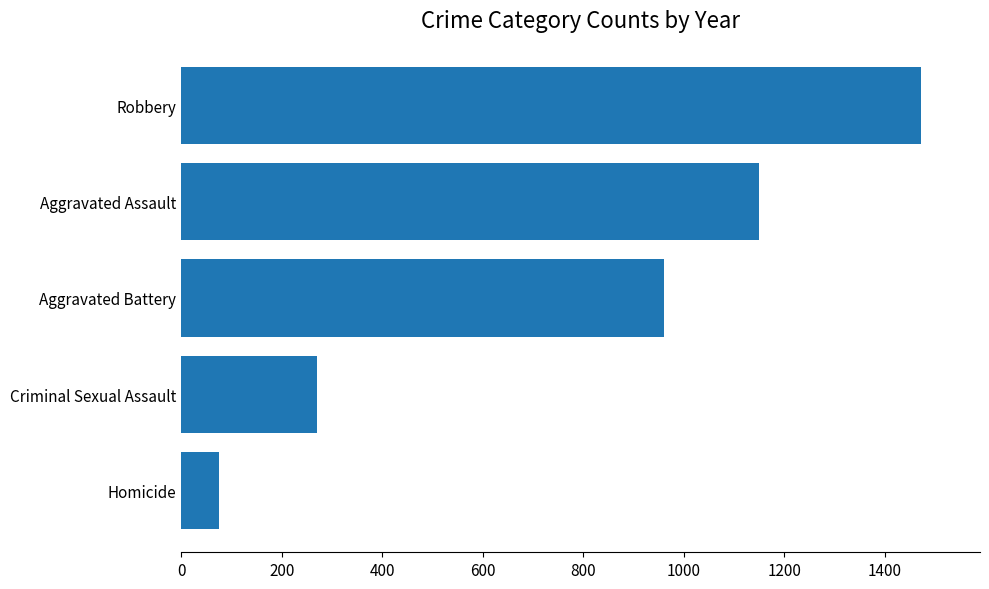

Reading bottom to top, what are all the values shown in this chart?

75	271	960	1149	1472